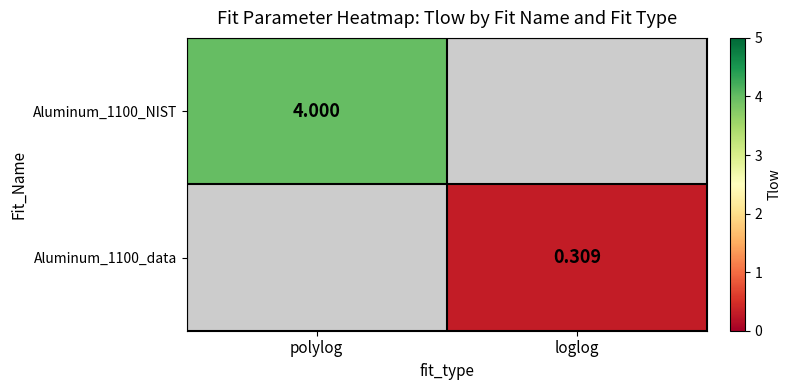

Count the number of categories in the chart.

2